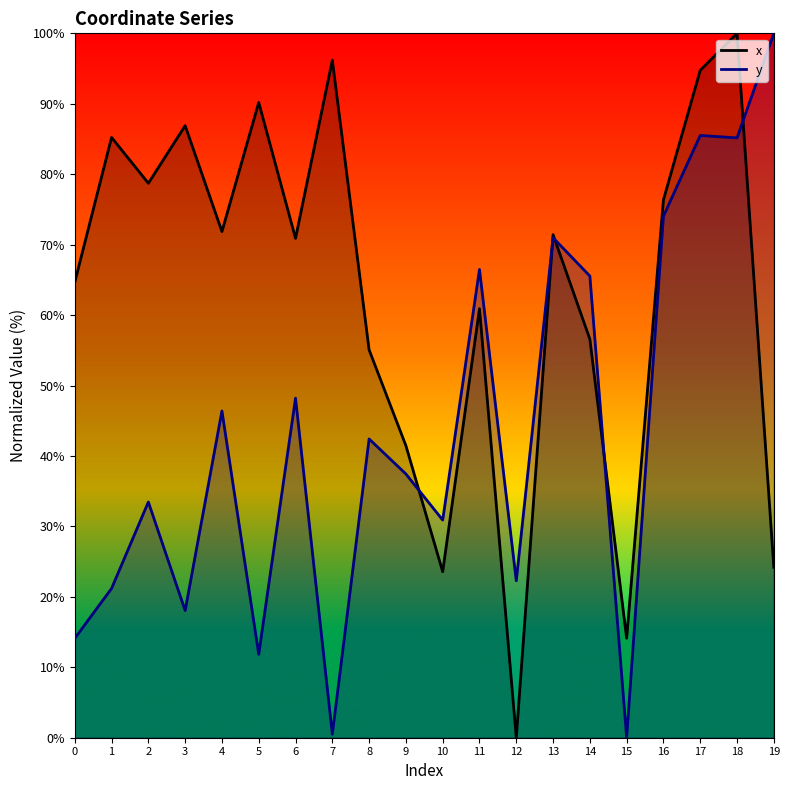

What is the approximate value of y at 6?

48.2